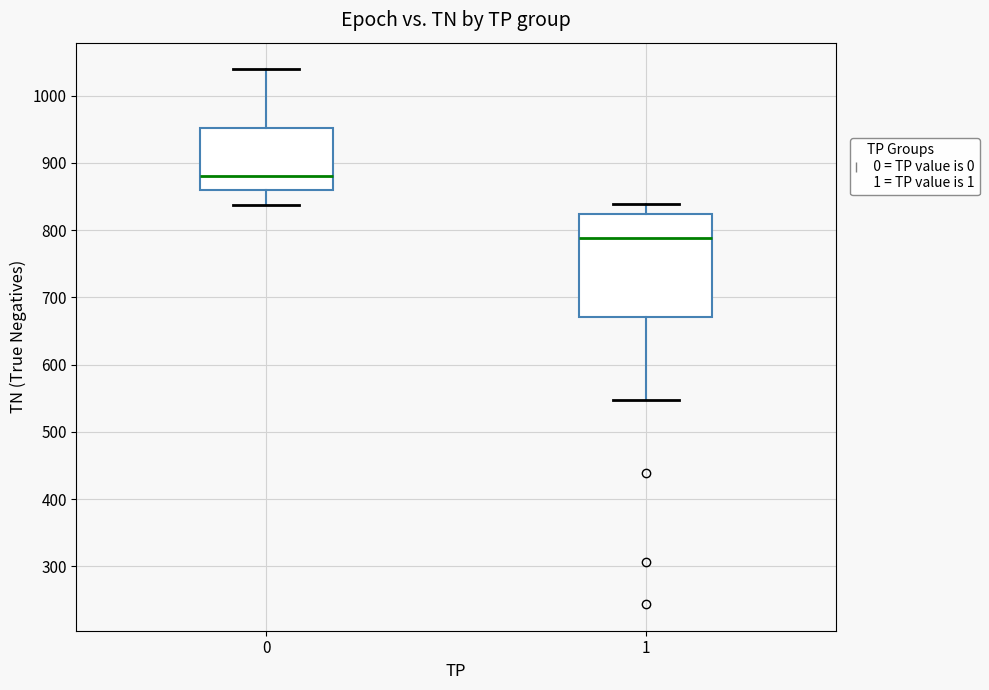

Comparing the boxes themselves (not the whiskers), which one is the tallest?

1